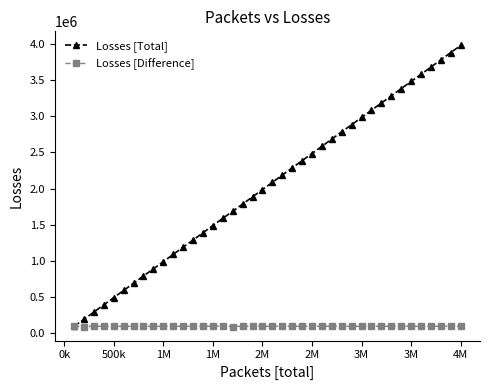

At how many categories does at least one series exceed 2566432?

15